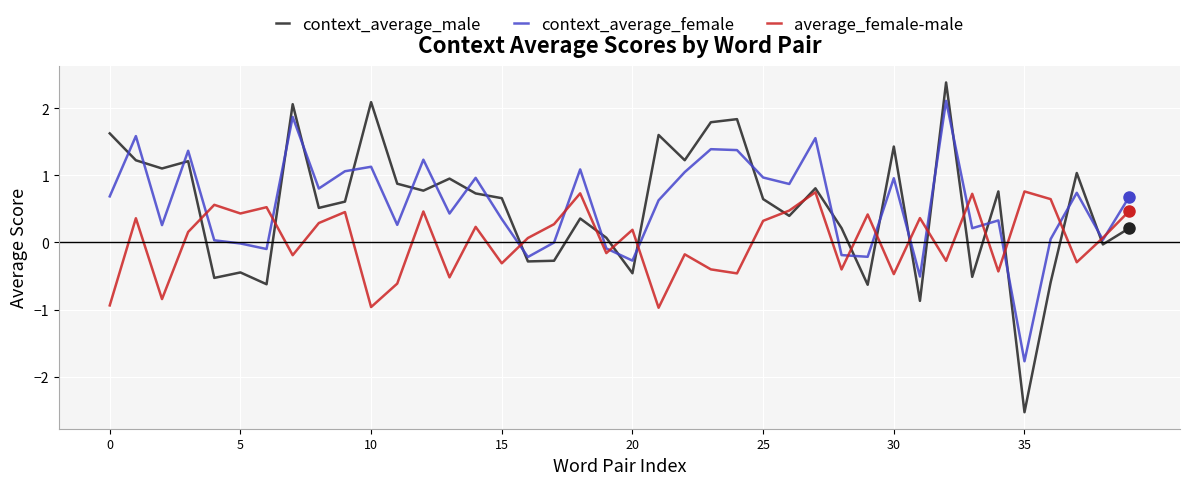

How many interior local valleys does the context_average_male series have?

14